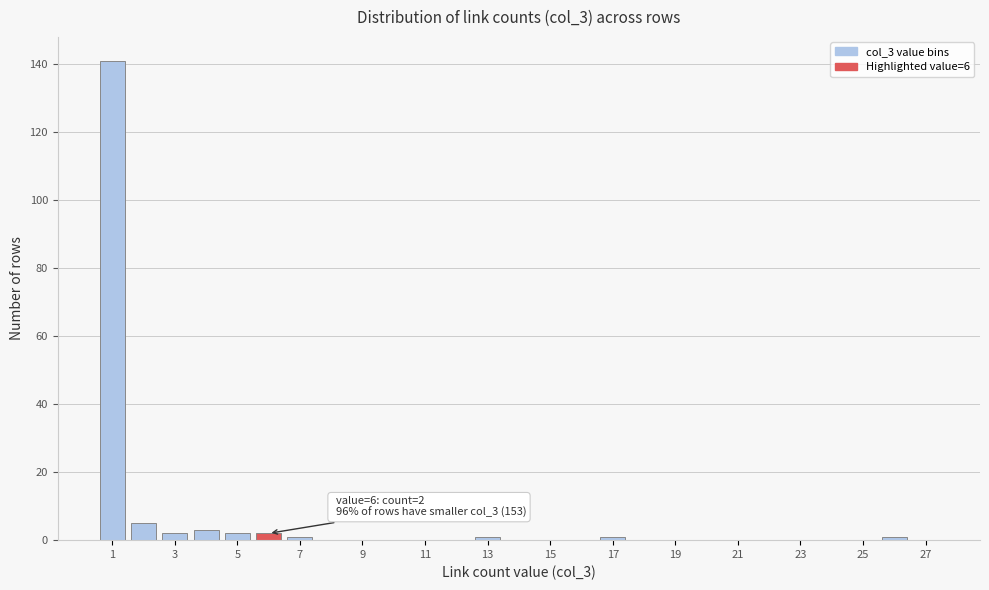

Over which range of the x-axis is the bar tallest?

0.5 to 1.5